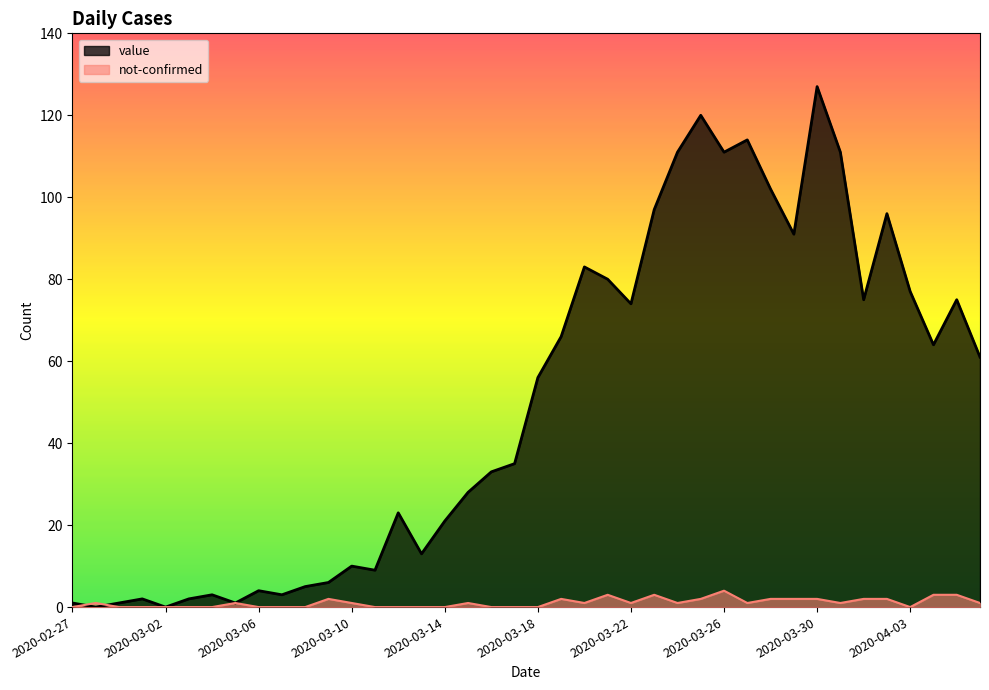

Rank the series by their maximum value, from lowest to highest.

not-confirmed, value